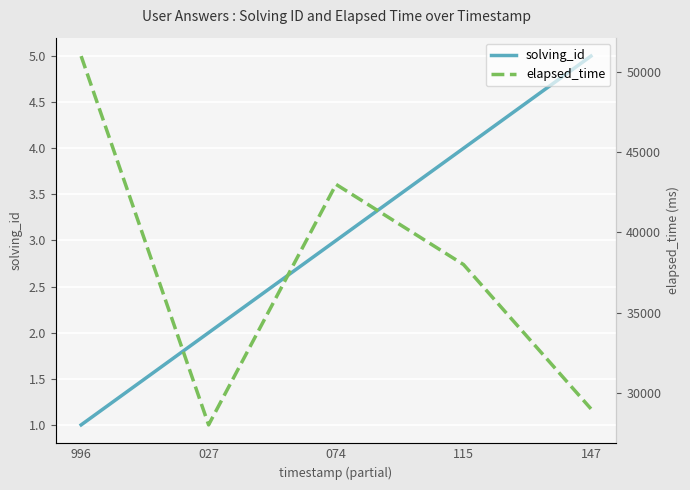

True or false: elapsed_time and solving_id intersect in this chart.

False